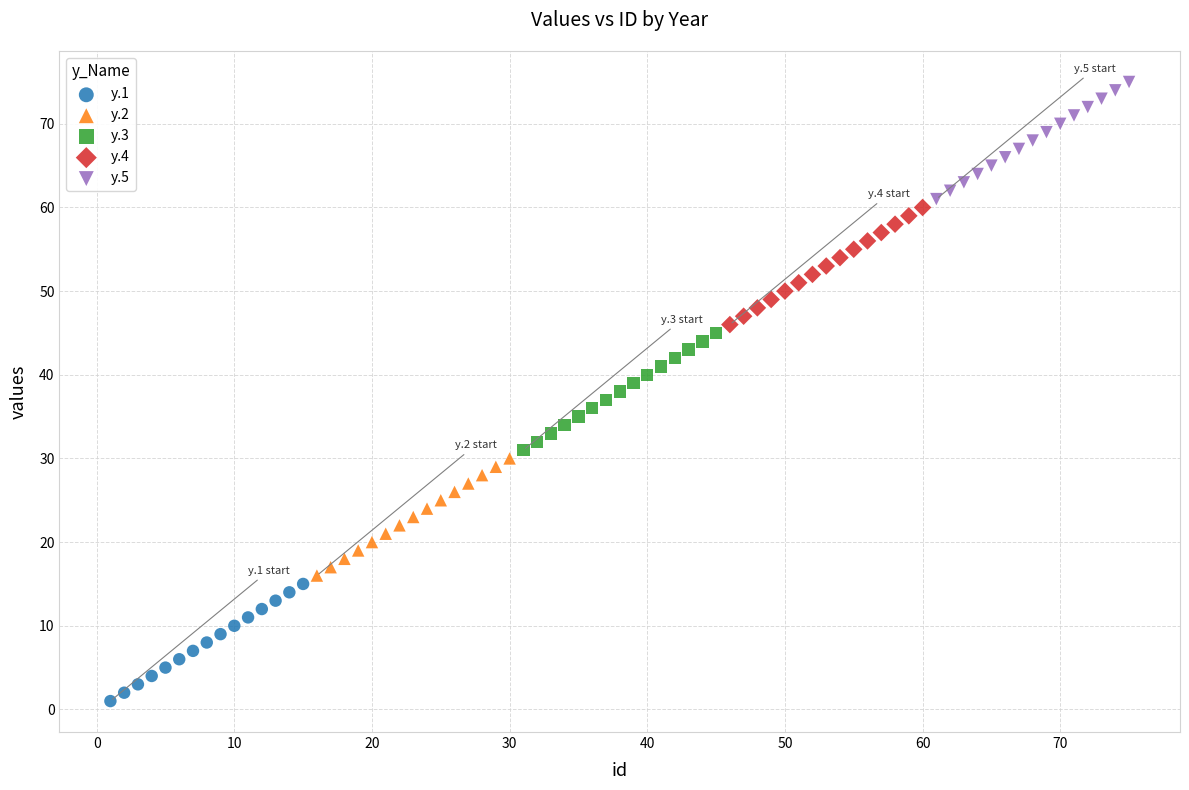

Which series reaches the minimum Y coordinate?

y.1